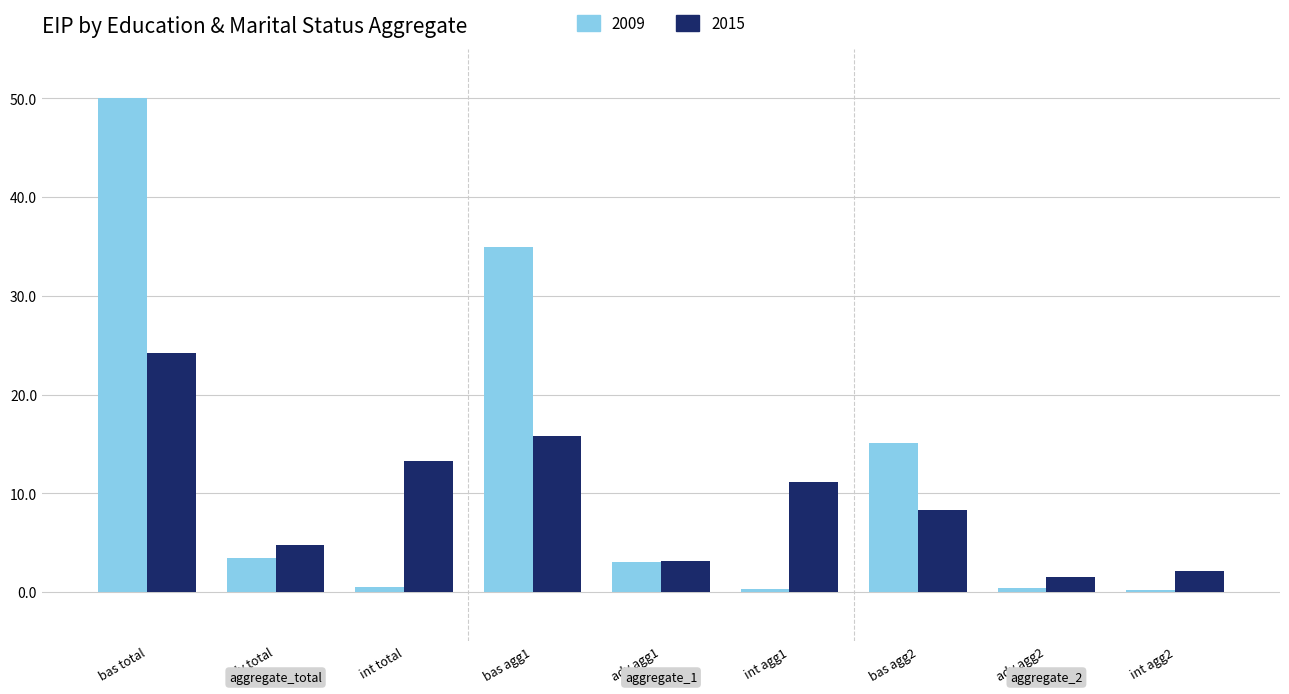

What is the value of the 2009 bar at the 6th from the left?

0.3